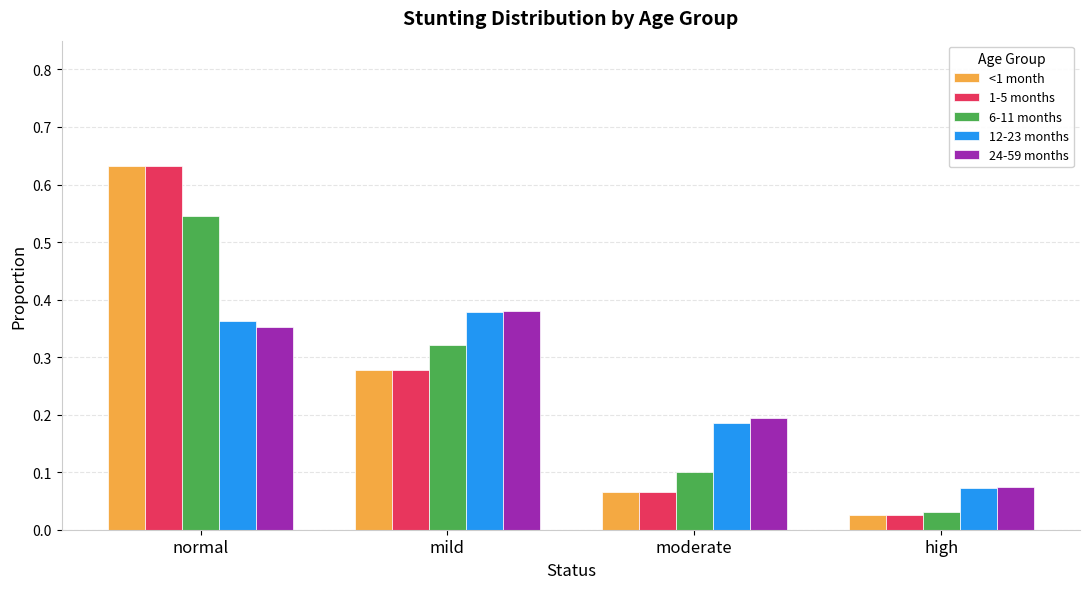

What is the label of the 1st bar from the left?

normal